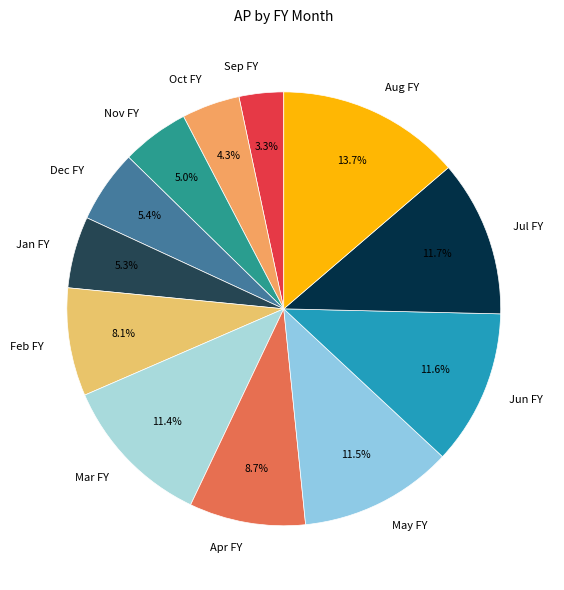

Which category has the smallest portion of the pie?

Sep FY